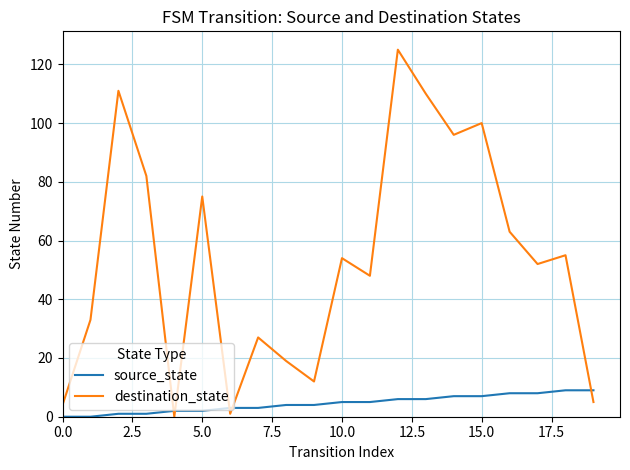

What are all the series names shown in the legend?

source_state, destination_state